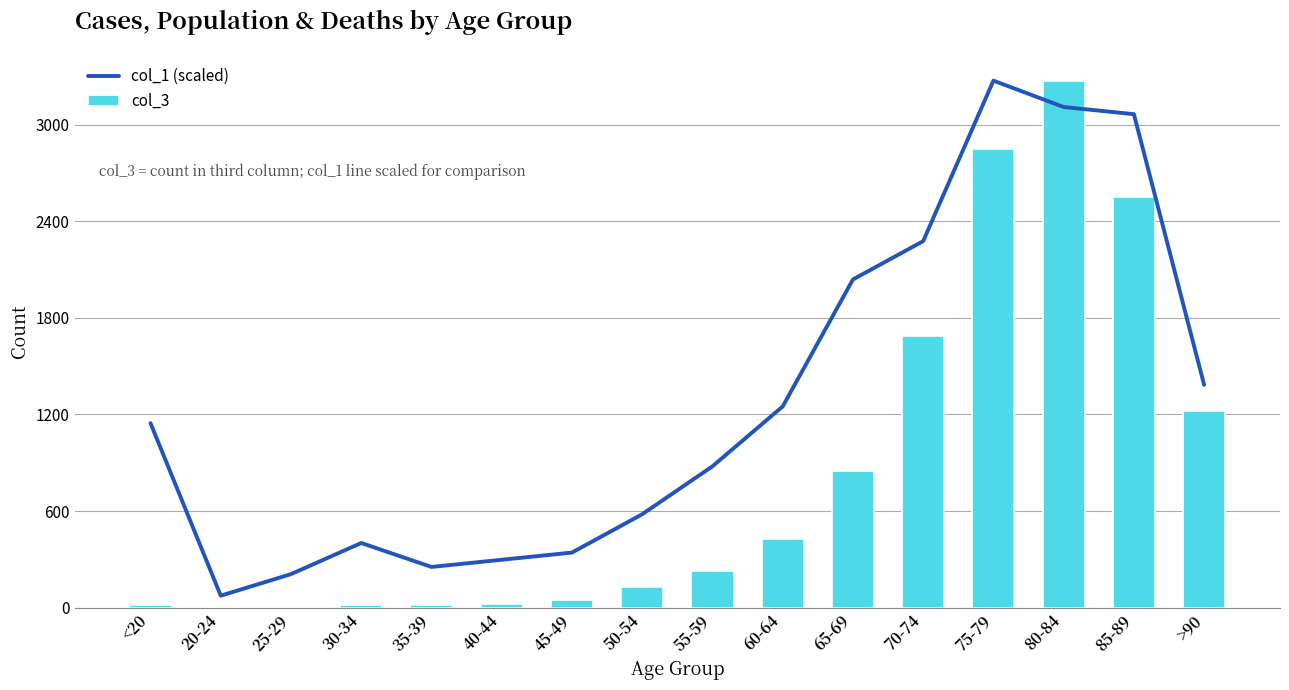

What value does the col_1 (scaled) series have at 75-79?

3273.0